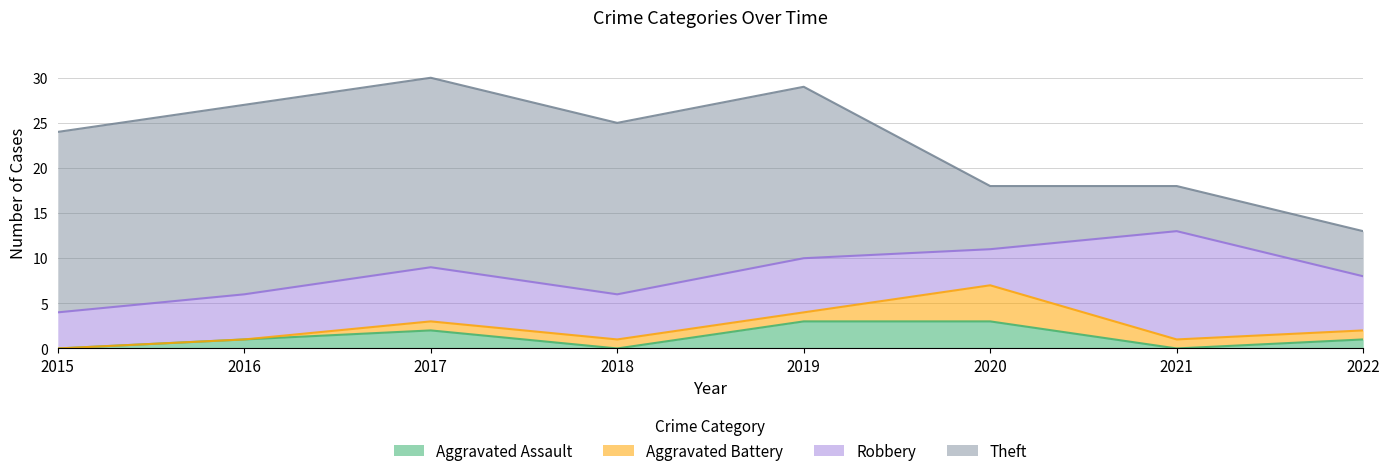

How many data points does each series have?

8